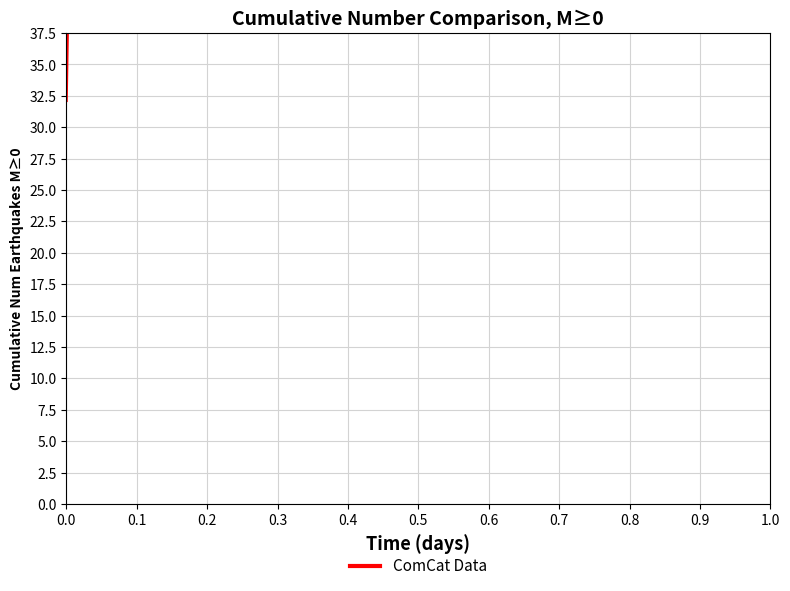

How many distinct data groups are displayed?

1